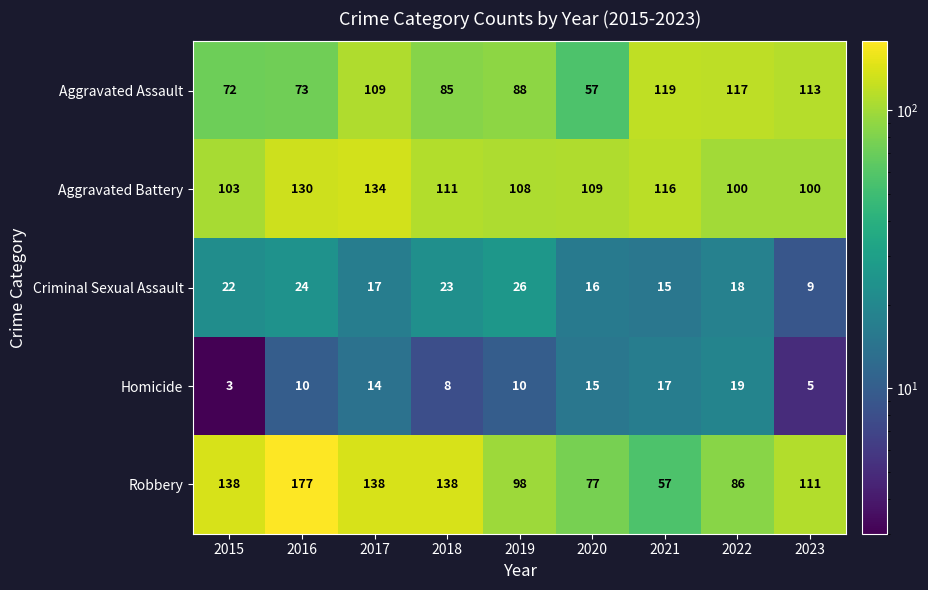

Is the value of Homicide at 2017 greater than the value of Robbery at 2023?

No